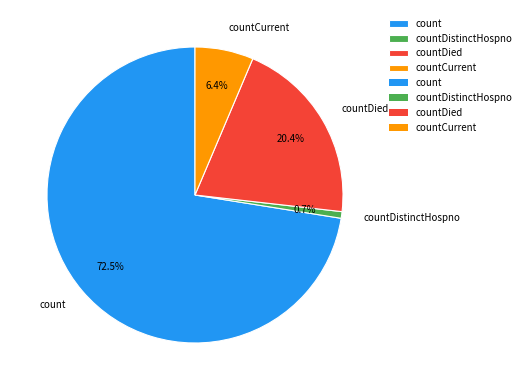

To the nearest percent, what portion does countCurrent represent?

6%